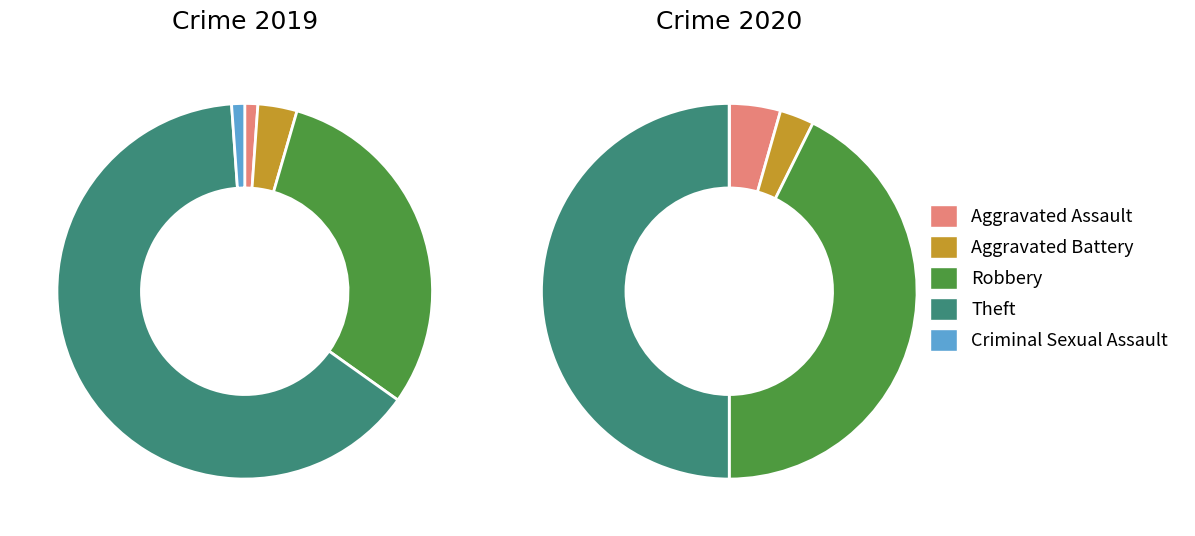

How many slices are in this pie chart?

5